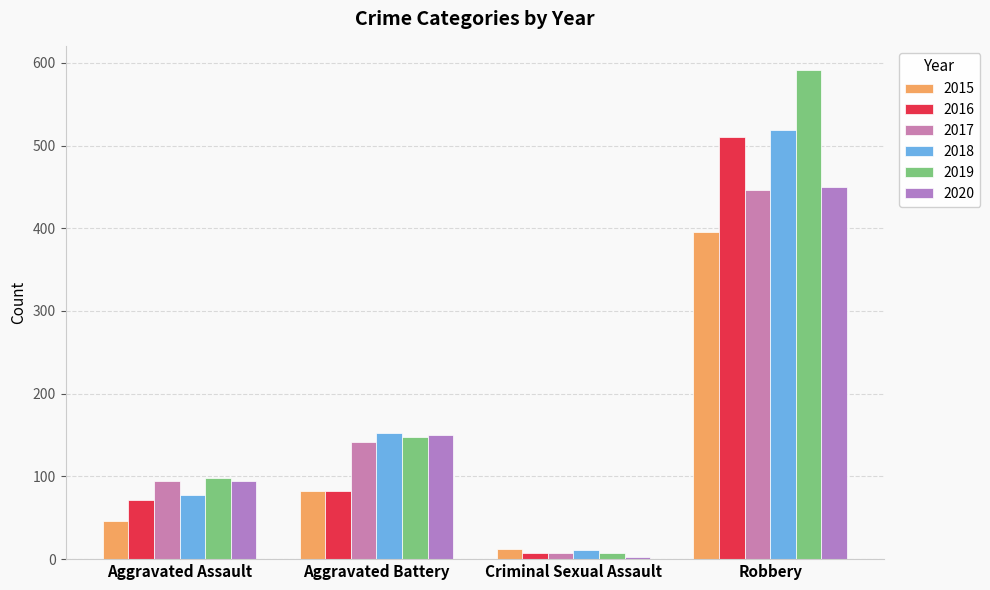

How many data points does each series have?

4